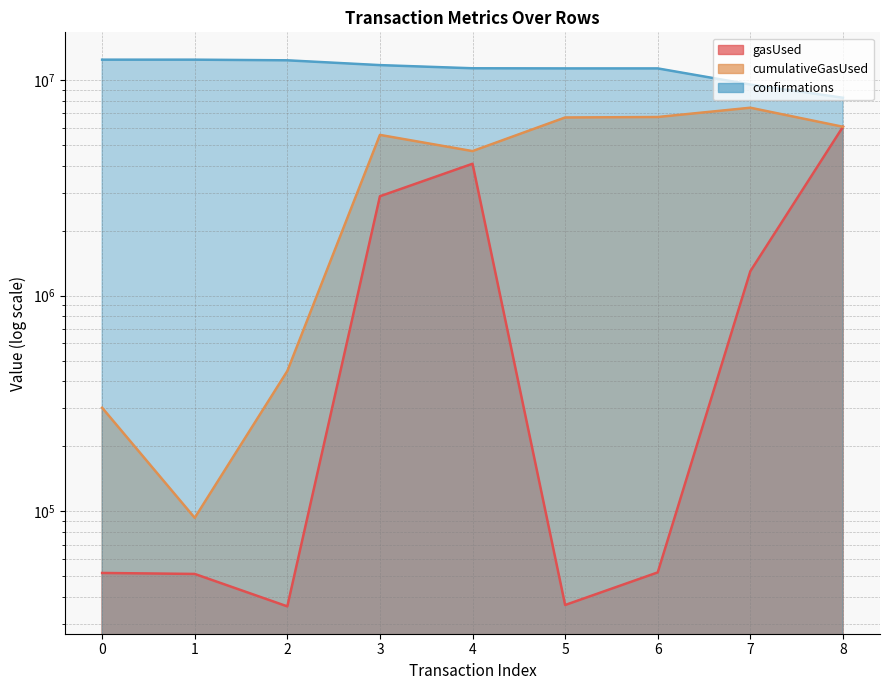

At which category is the sum across all series the highest?

8